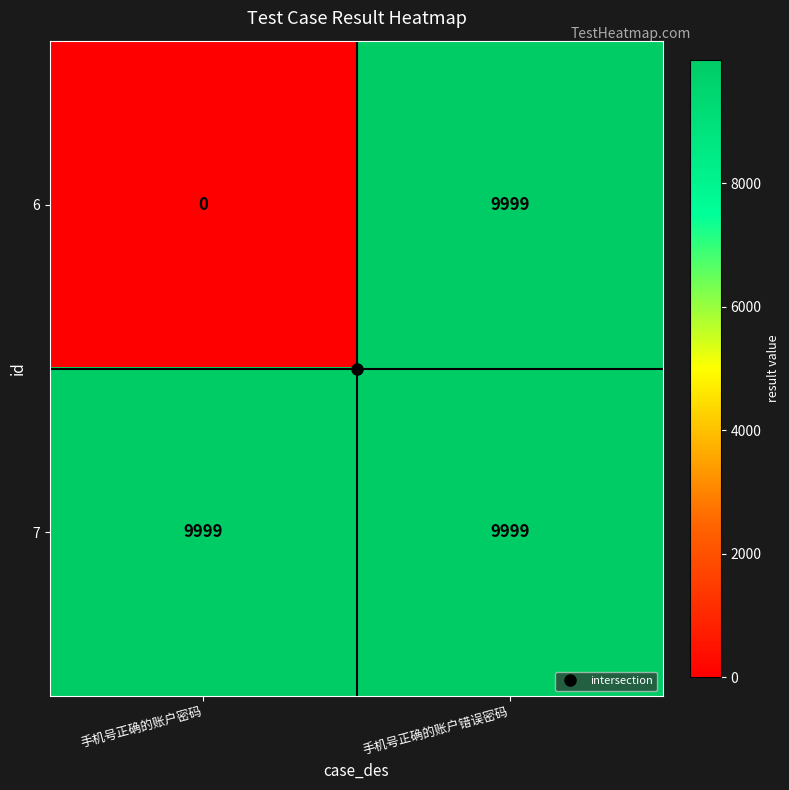

List the series in order of their overall mean, highest first.

7, 6